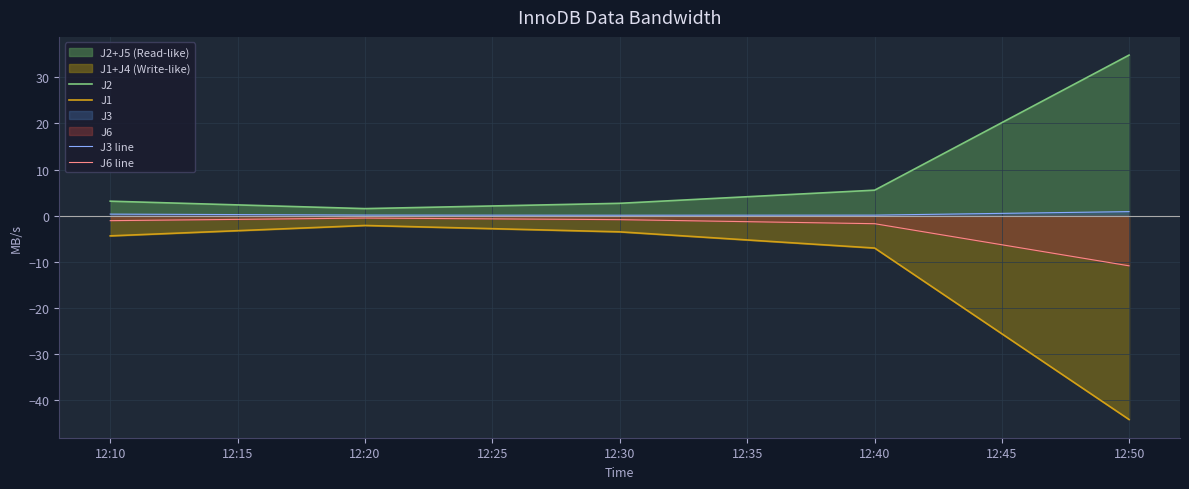

What is the total value across all series at 12:10?

-1.9